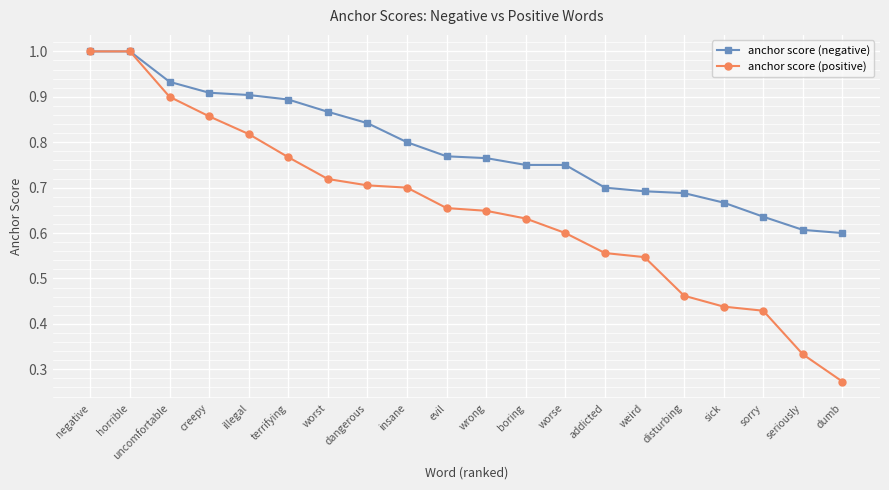

The value of anchor score (positive) at uncomfortable is 0.9. True or false?

True